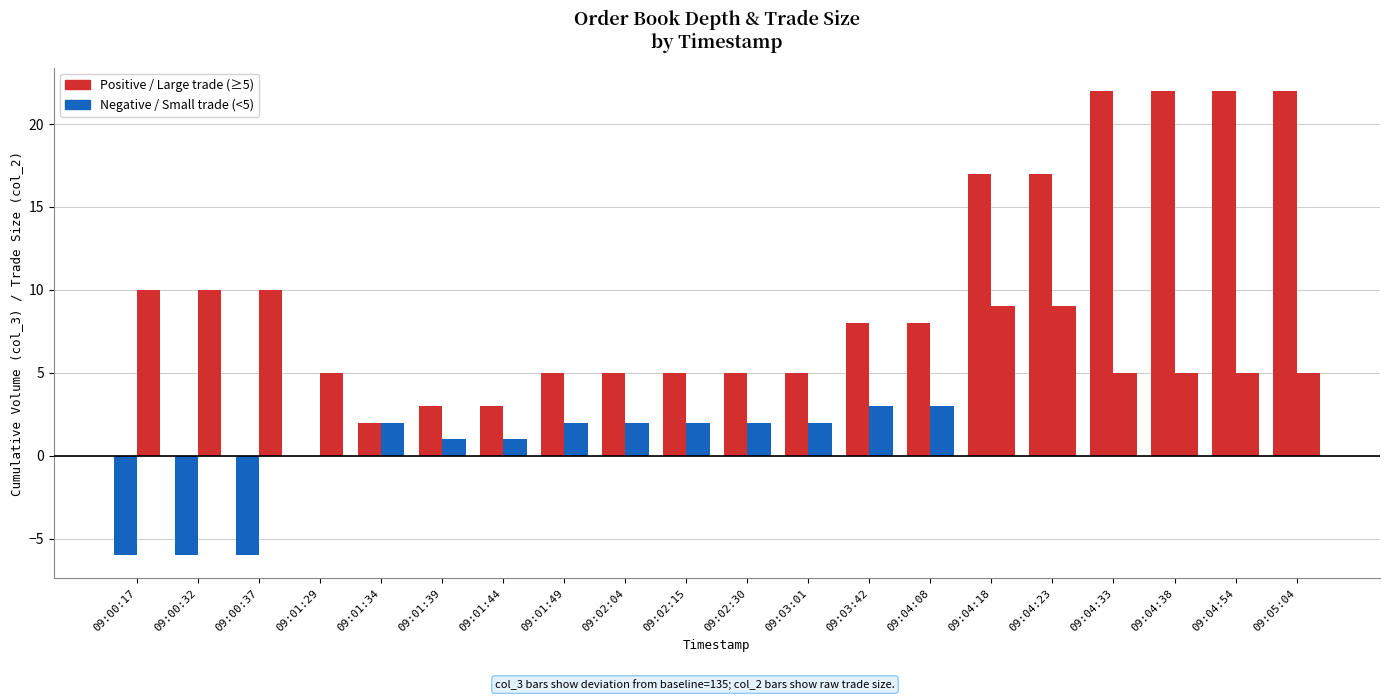

The value of col_2 (Trade Size) at 09:01:29 is 5. True or false?

True